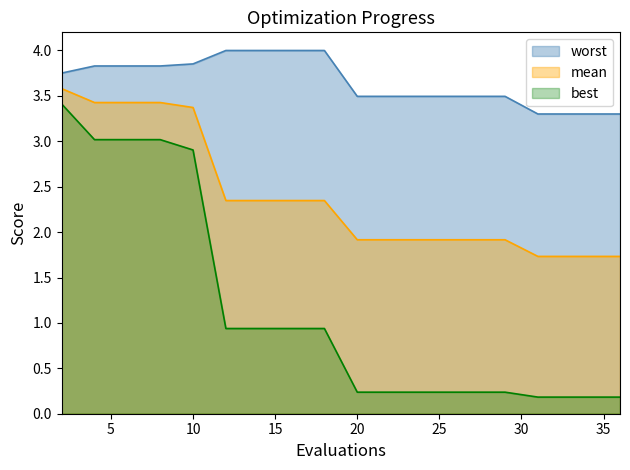

What is the total value across all series at 16?

7.3